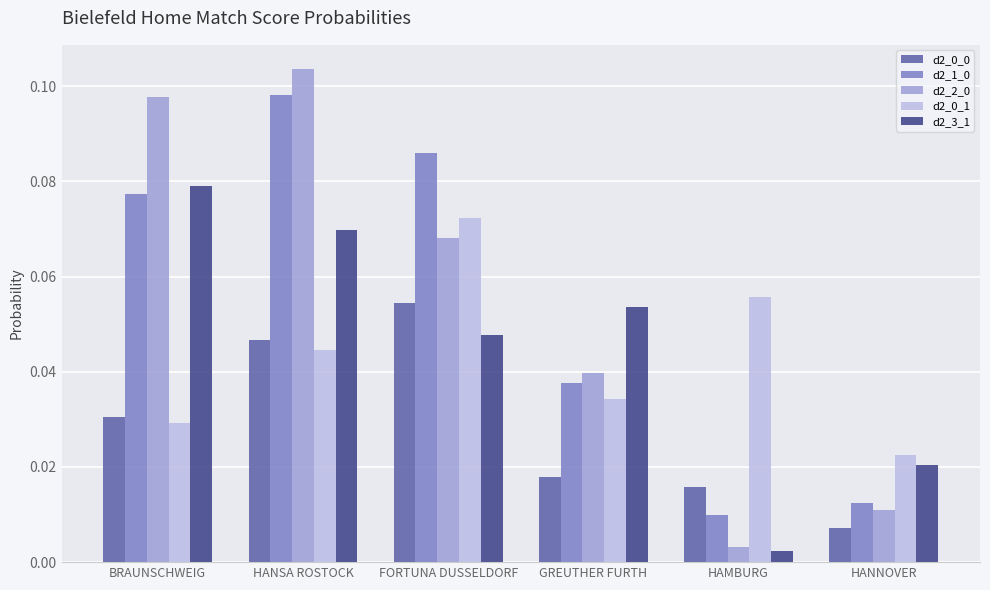

At how many categories does at least one series exceed 0?

6